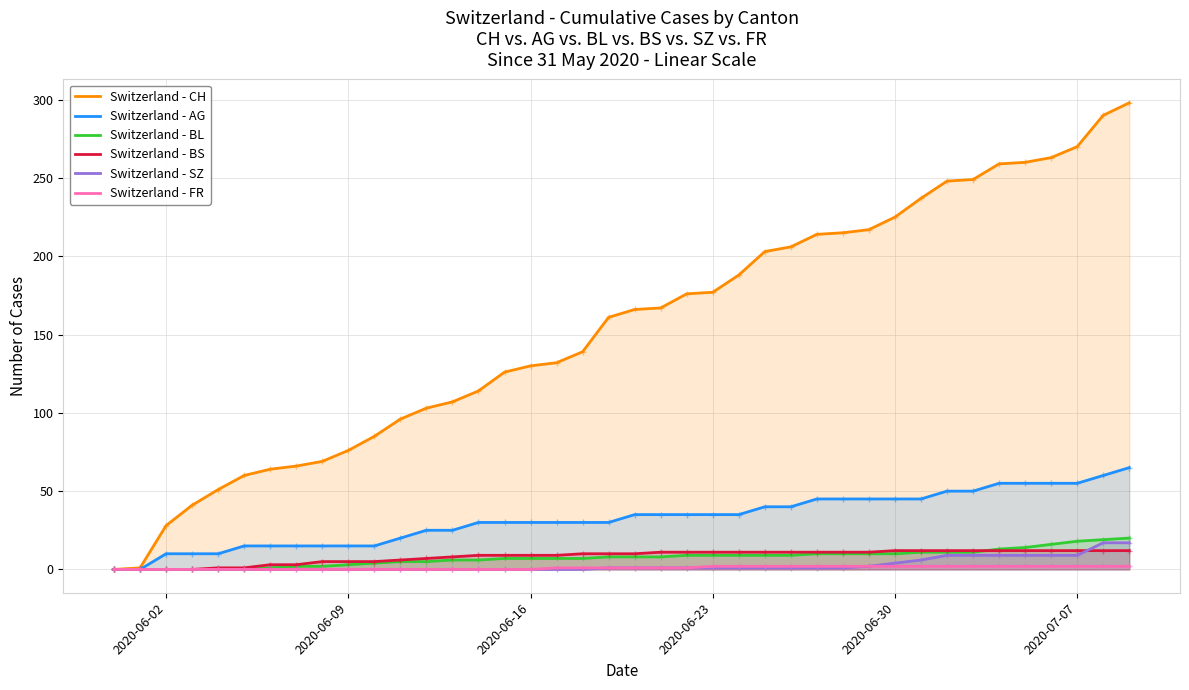

True or false: Switzerland - CH and Switzerland - SZ intersect in this chart.

False